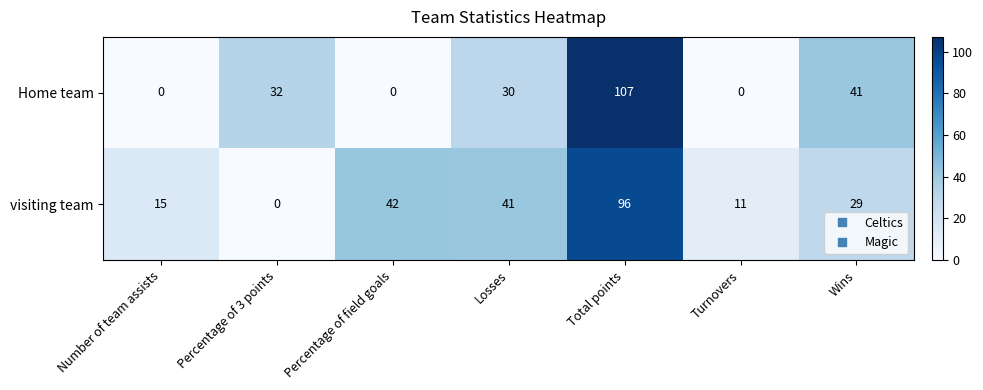

Which category has the highest value in the Home team series?

Total points